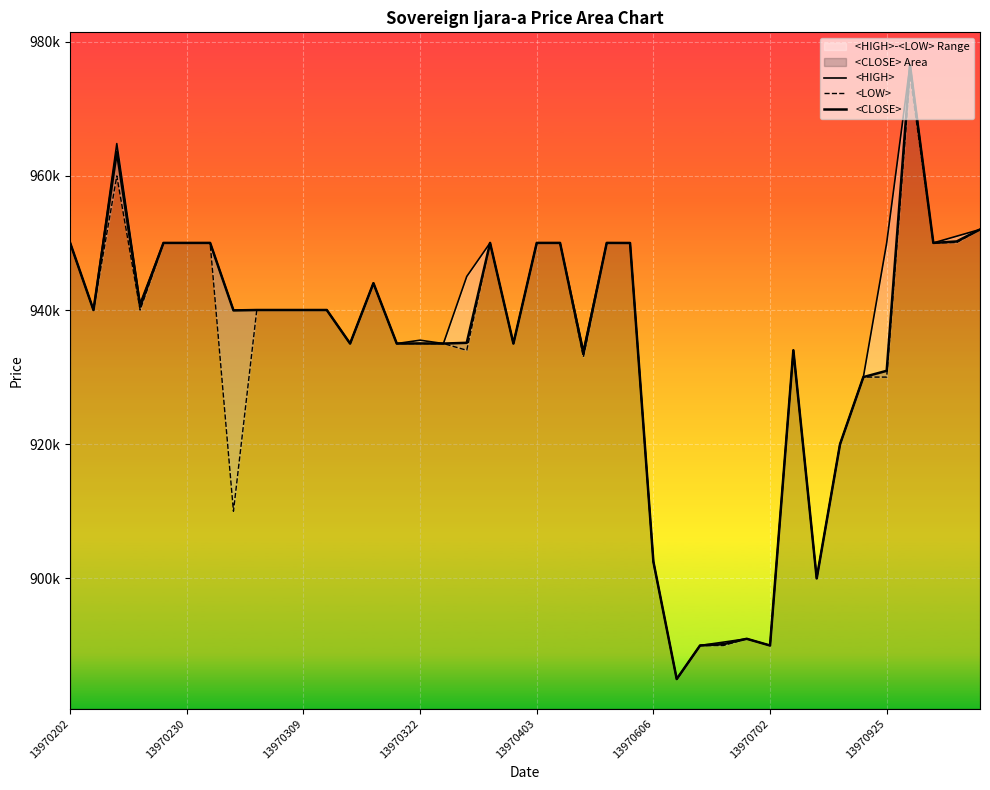

True or false: <LOW> has a value of 935000 at 12.

True